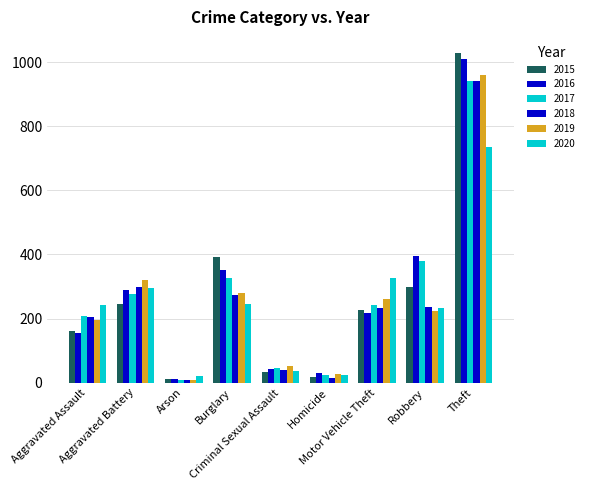

Reading right to left, list all the values displayed in this chart.

2015: 1027	297	228	17	34	393	11	246	160
2016: 1009	394	218	29	43	352	13	288	154
2017: 941	381	243	24	47	327	9	277	207
2018: 941	237	232	15	40	273	9	297	206
2019: 959	224	260	27	51	281	8	321	197
2020: 736	233	328	24	36	245	20	294	242